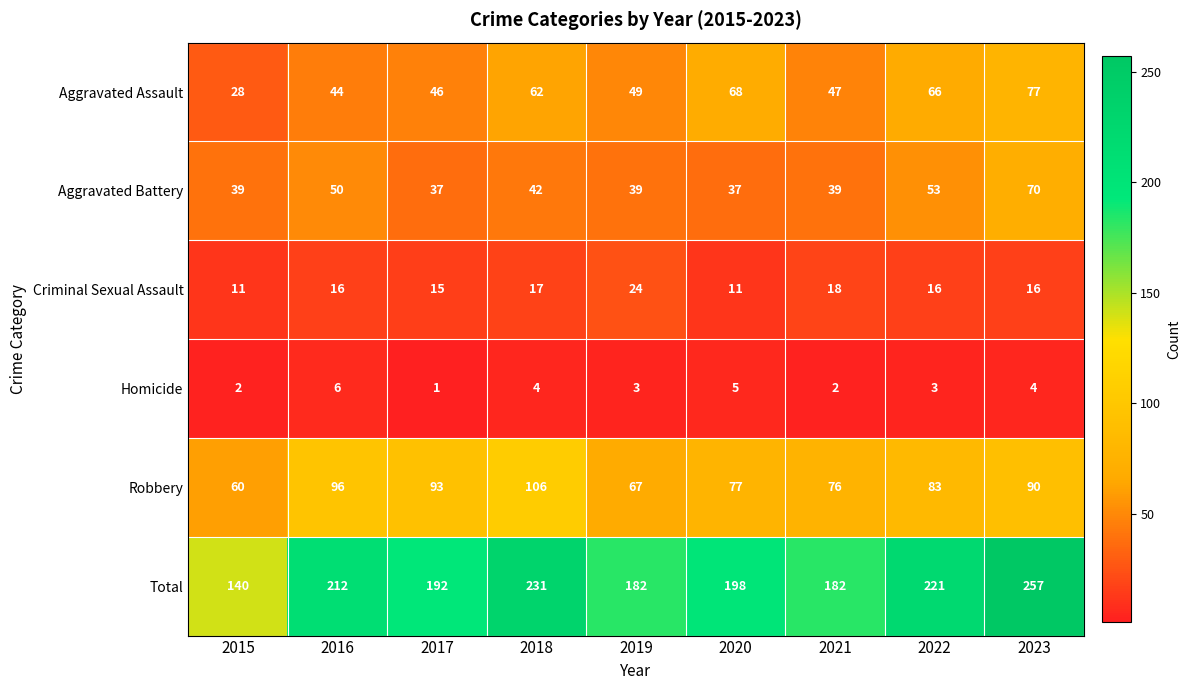

What is the lowest value of the Aggravated Assault series?

28